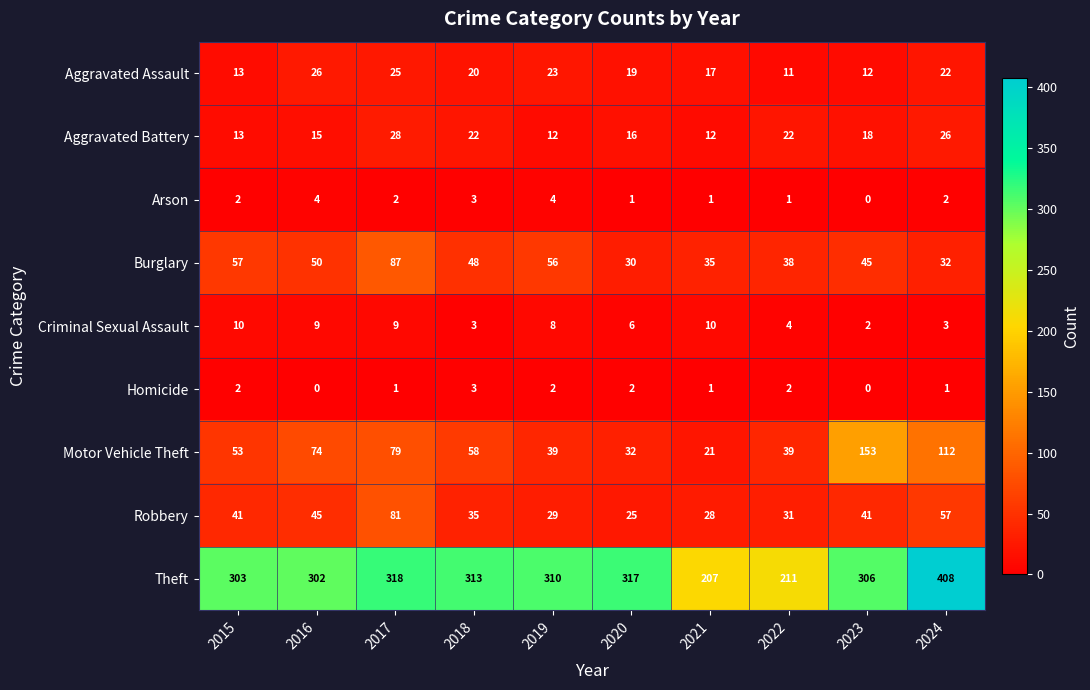

What is the total value across all series at 2020?

448